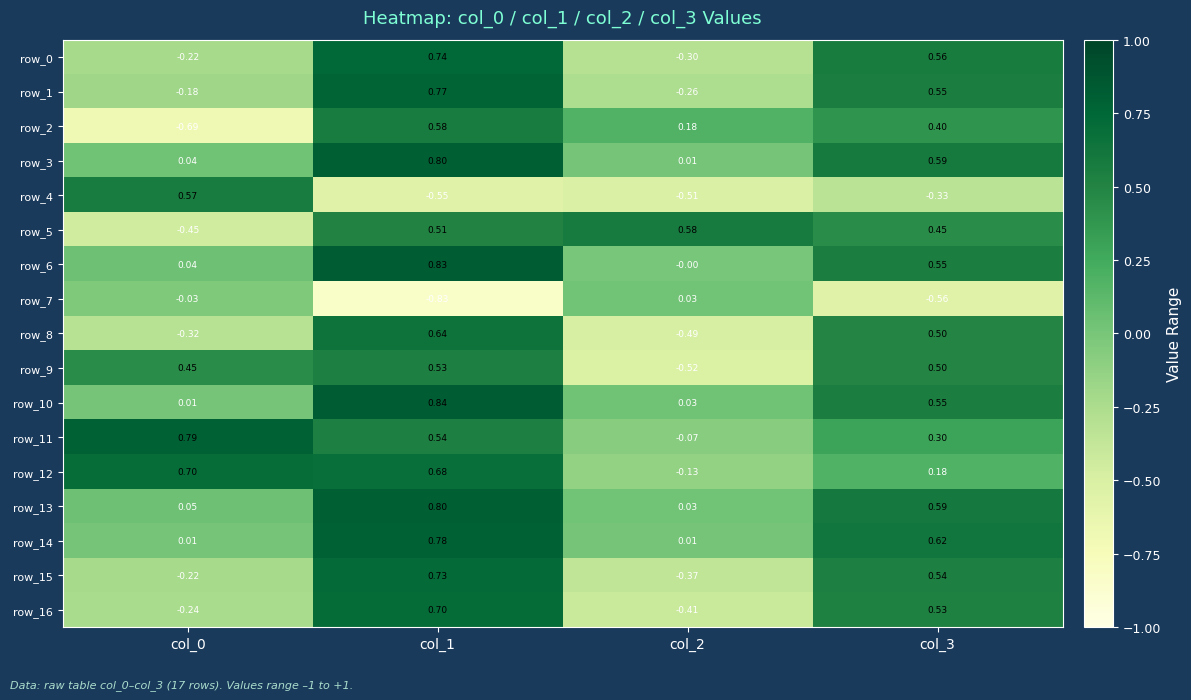

What is the difference between the highest and lowest values at col_2?

1.1